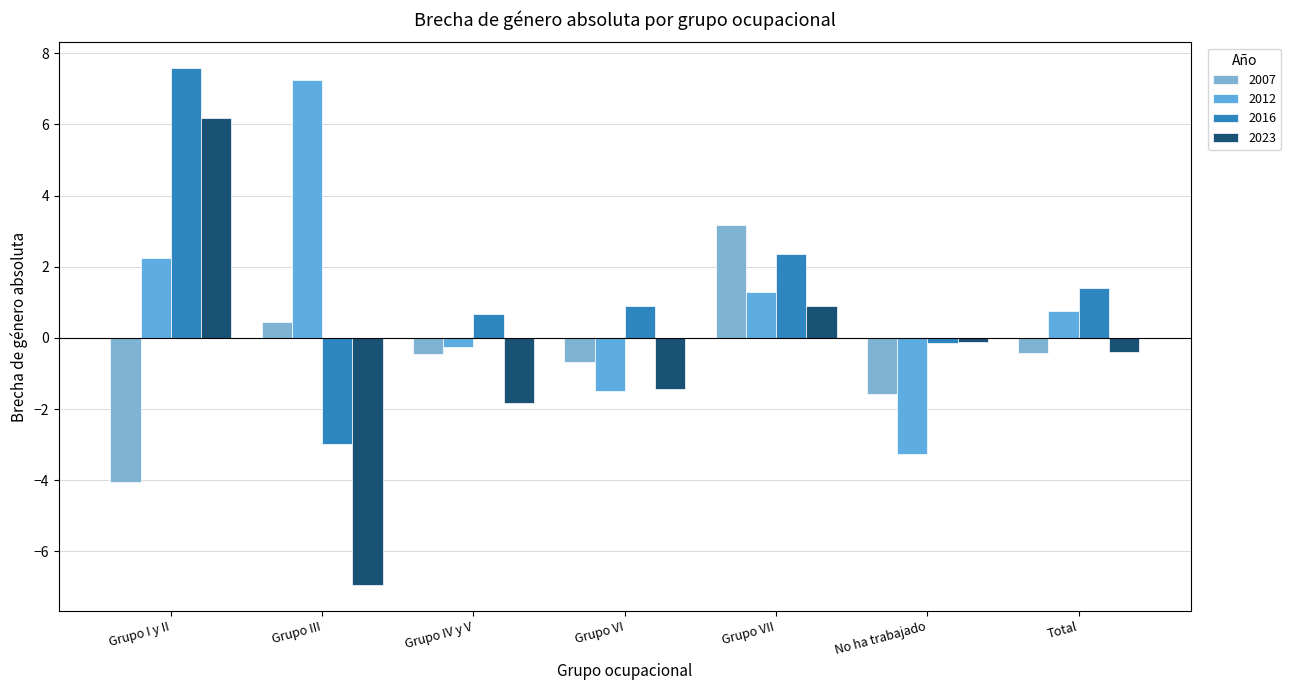

At how many categories does at least one series exceed 6?

2